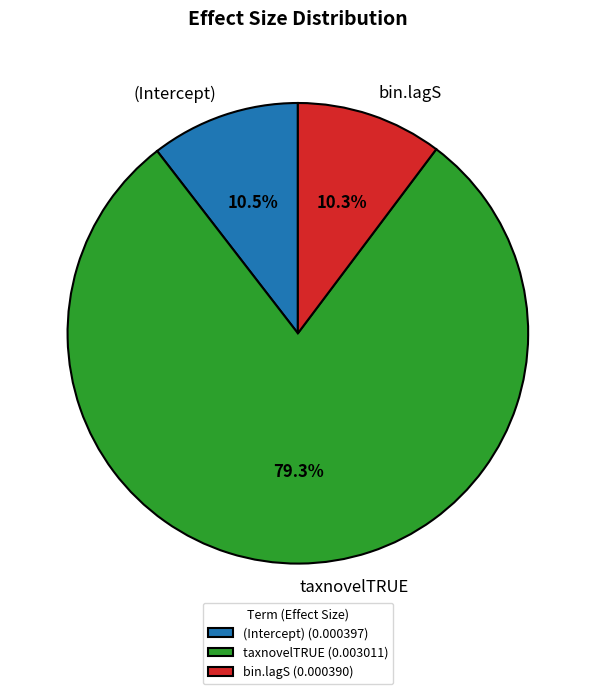

True or false: (Intercept) accounts for 4% of the total.

False